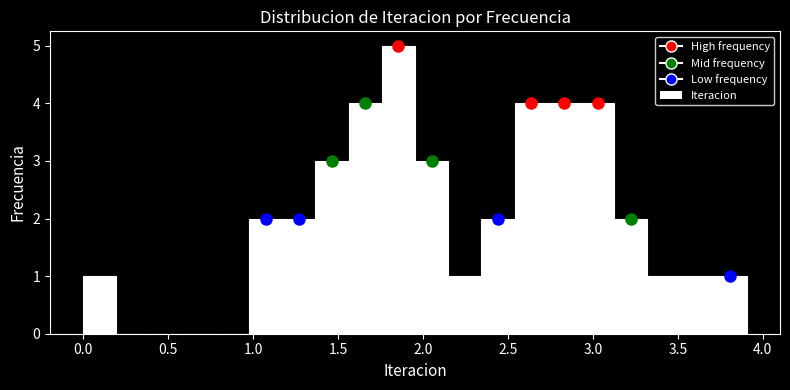

Around what value on the x-axis is the tallest bar? Give the approximate position of its centre, as read against the axis.

1.85